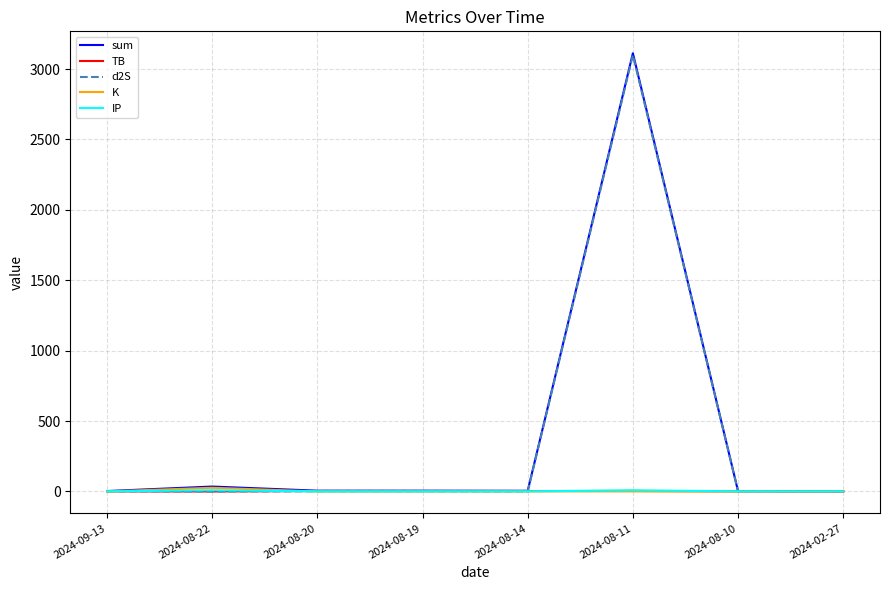

Is the value of K at 2024-08-19 greater than the value of sum at 2024-08-11?

No